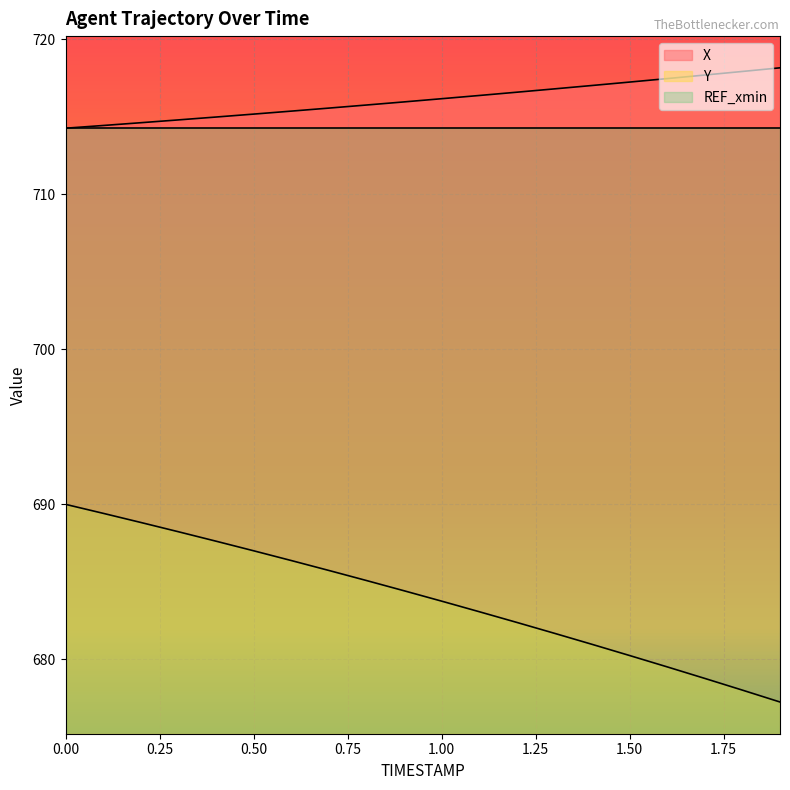

What is the difference between the maximum and minimum values in the Y series?

12.8